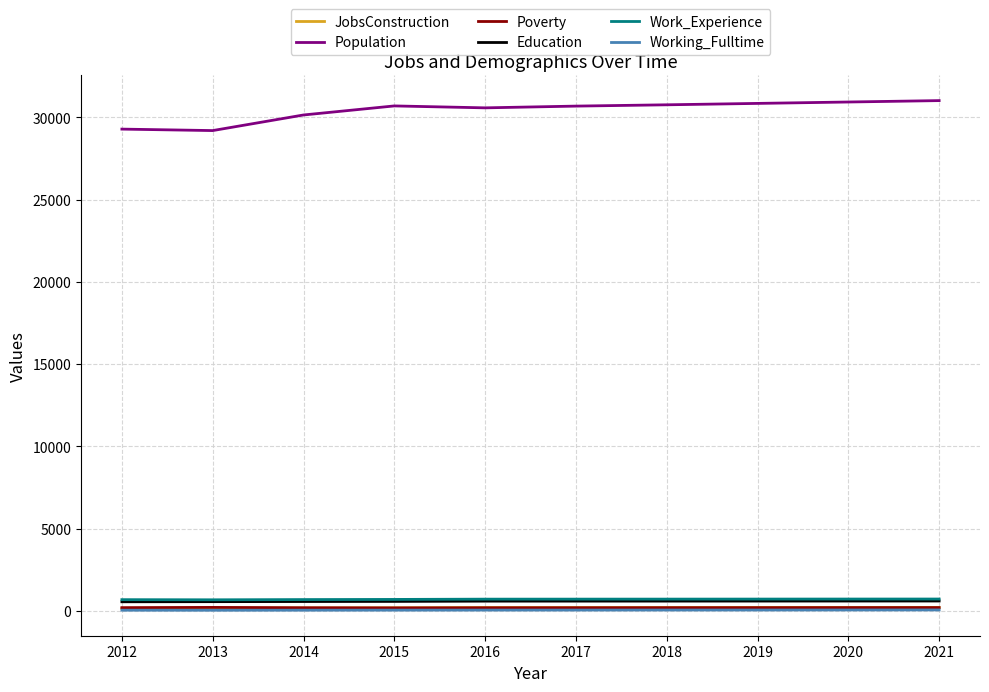

True or false: Poverty and Education intersect in this chart.

False